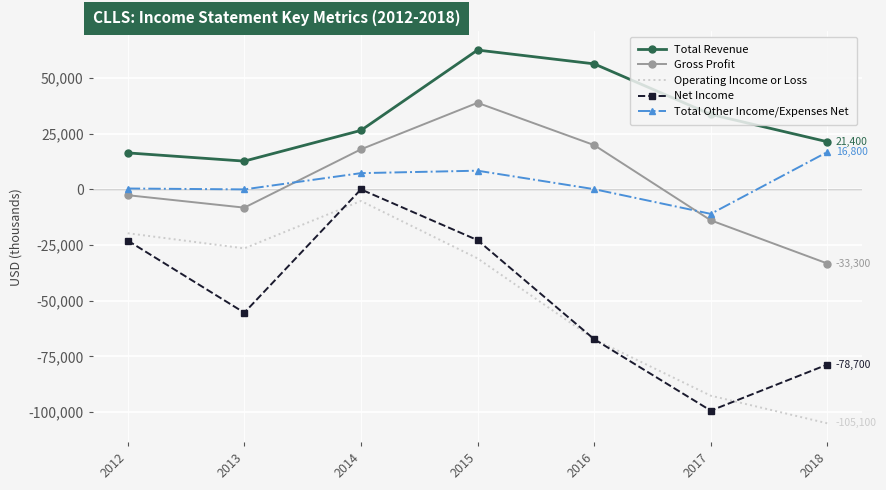

Is it true that Total Revenue equals 3223 at 2013?

False